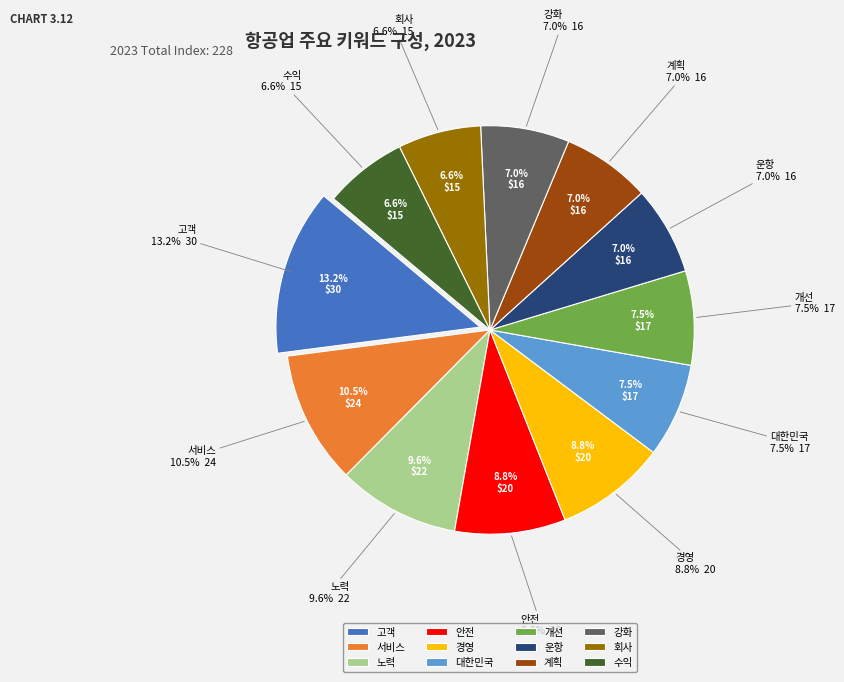

How many segments does this pie chart have?

12